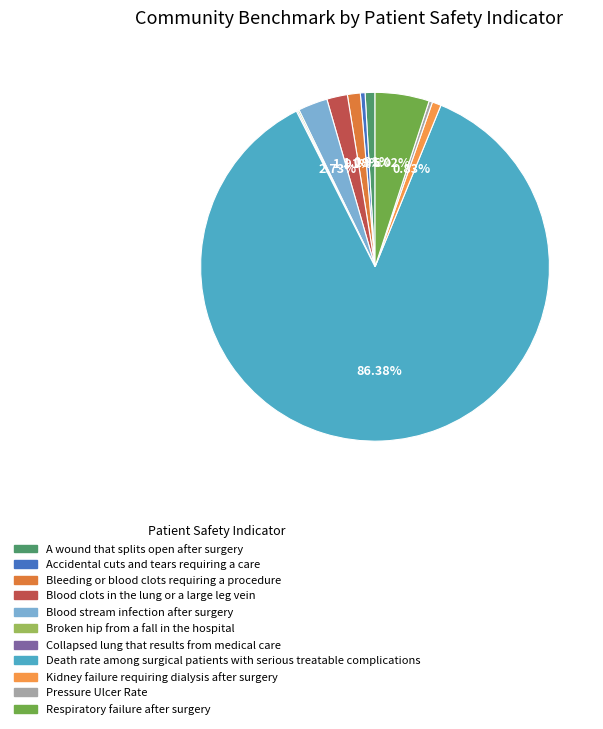

What percentage is the Blood clots in the lung or a large leg vein slice, to the nearest percent?

2%